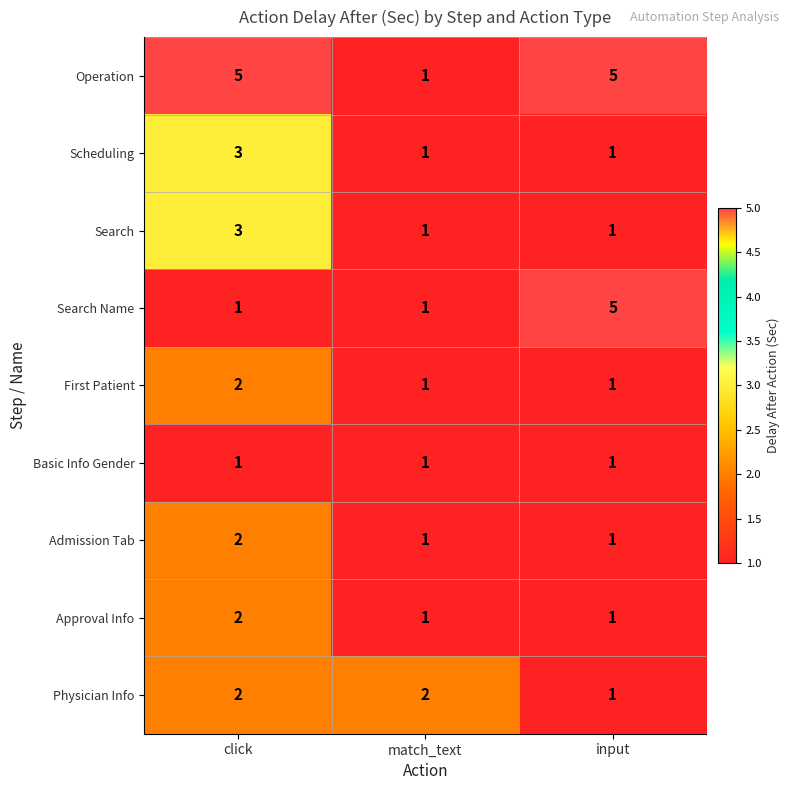

The value of Approval Info at click is 2. True or false?

True